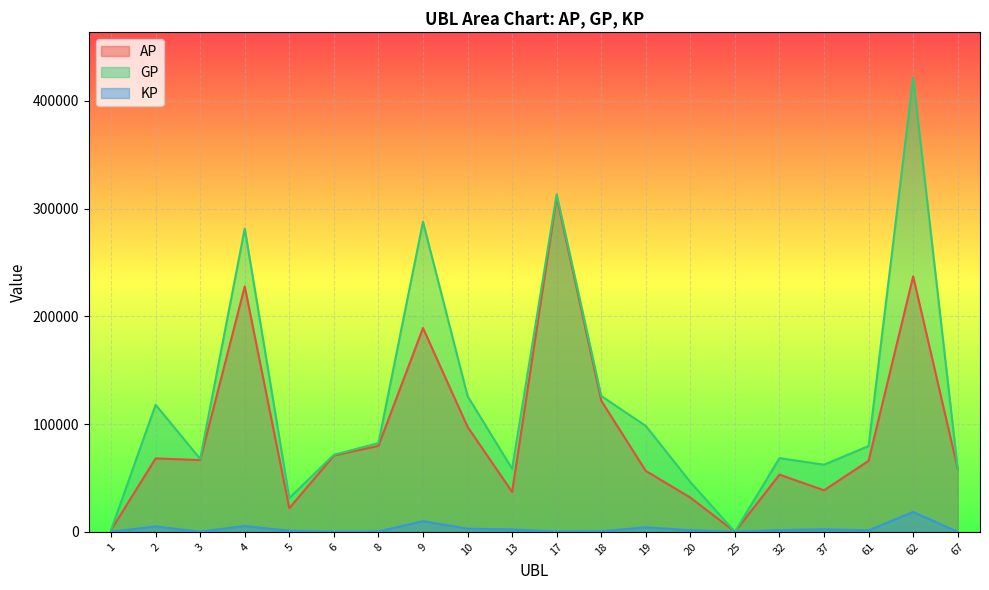

Read the GP value at 9.

287732.0